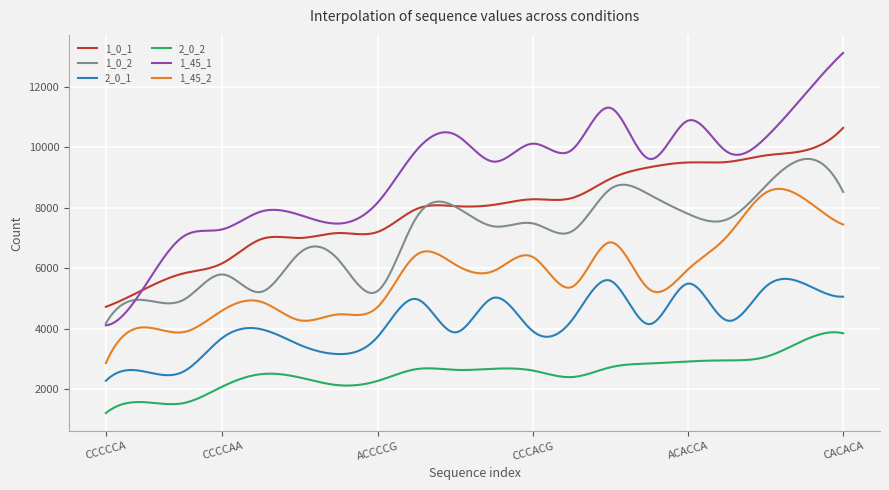

Rank the series by their maximum value, from highest to lowest.

1_45_1, 1_0_1, 1_0_2, 1_45_2, 2_0_1, 2_0_2